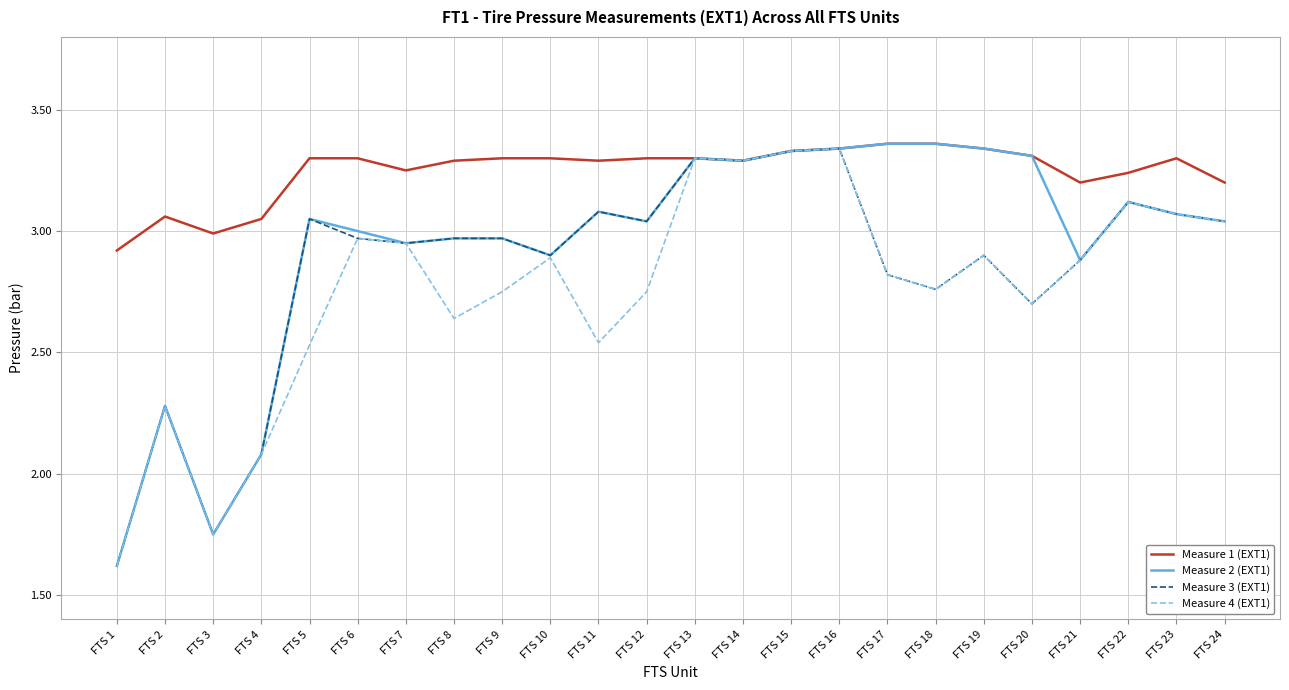

At which label is Measure 4 (EXT1) closest to 2?

FTS 4